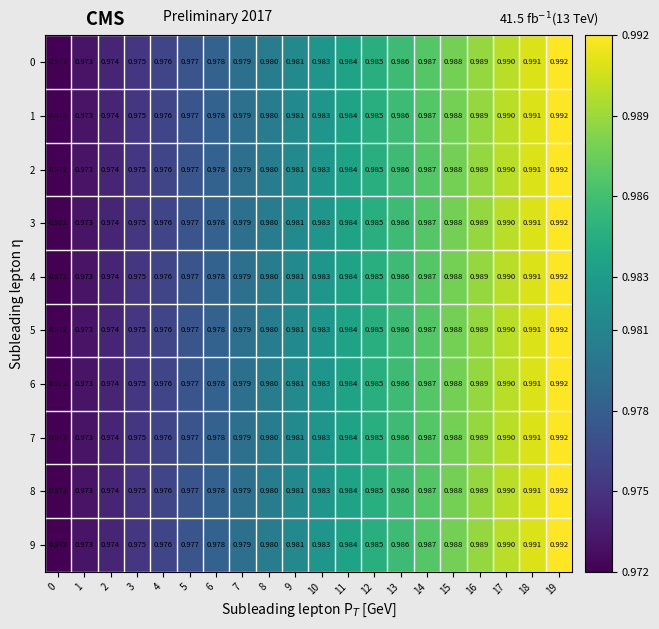

What is the total value across all series at 7?

9.8